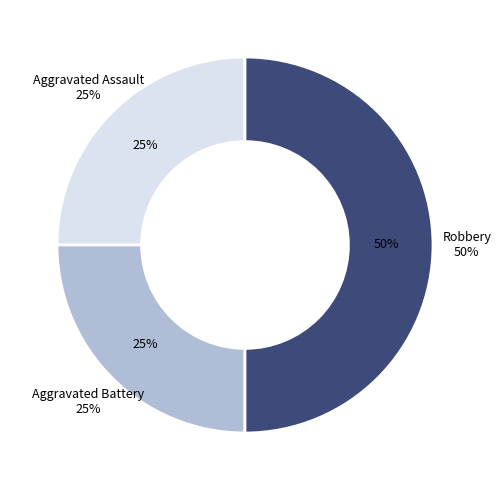

True or false: Robbery accounts for 50% of the total.

True